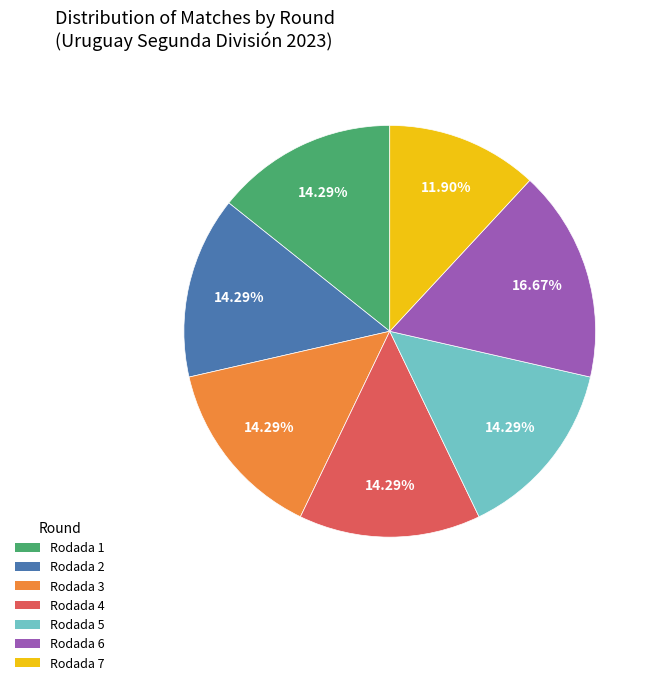

To the nearest percent, what portion does Rodada 1 represent?

14%